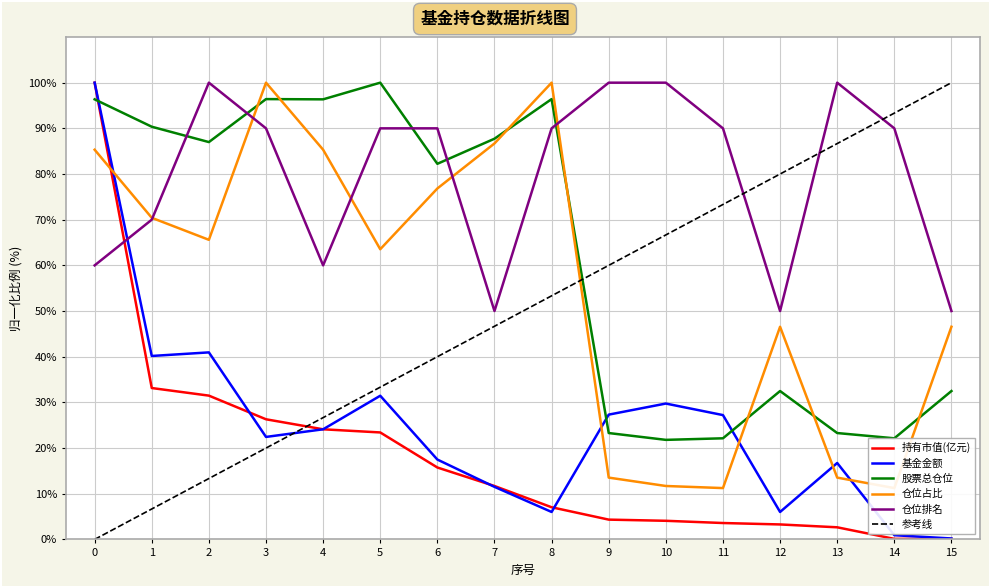

Between 15 and 1, which is larger?

1